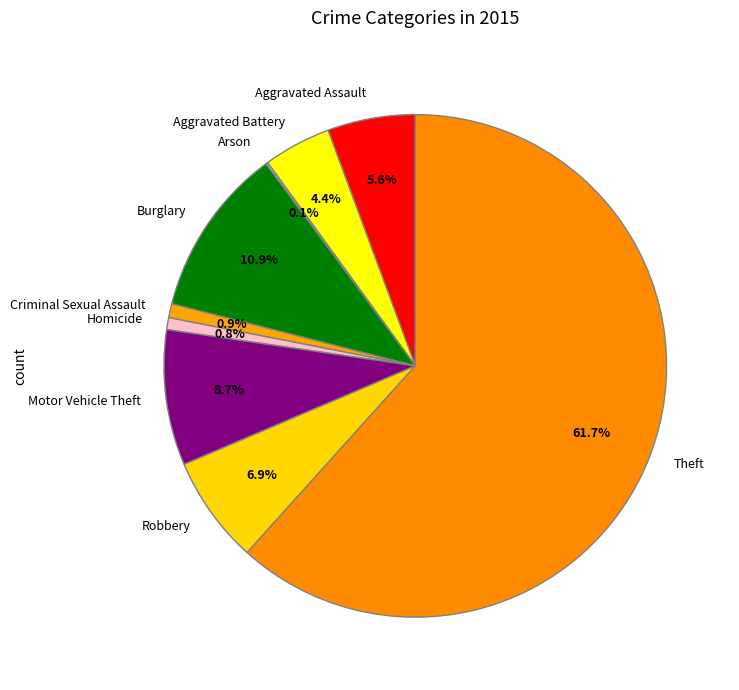

To the nearest percent, what portion does Motor Vehicle Theft represent?

9%